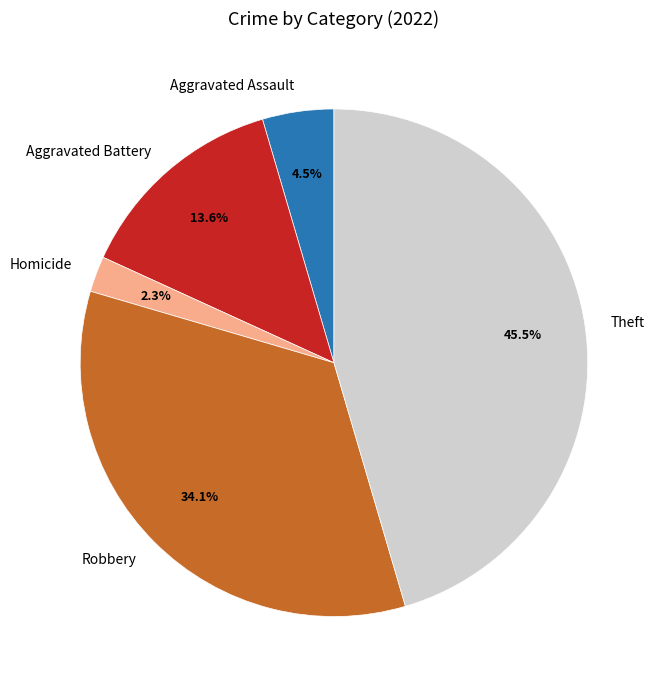

What is the smallest slice in the pie chart?

Homicide